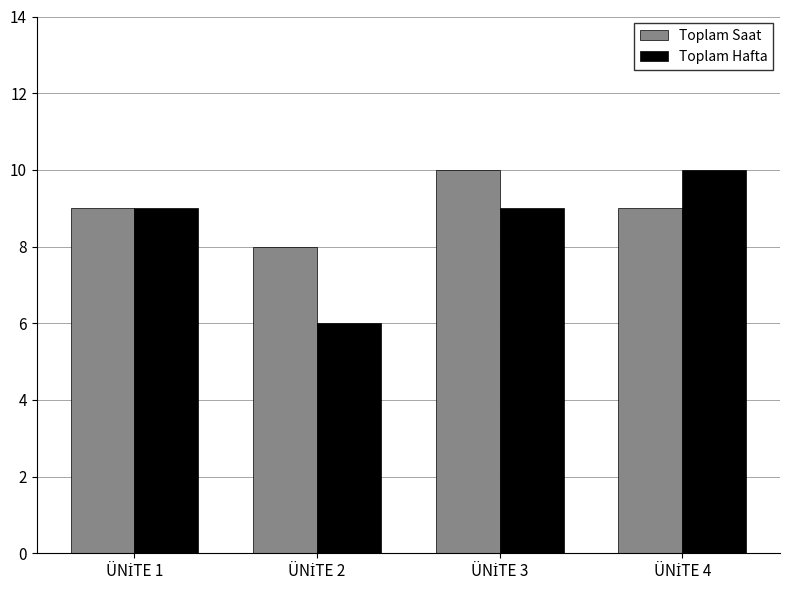

At how many categories does at least one series exceed 7?

4